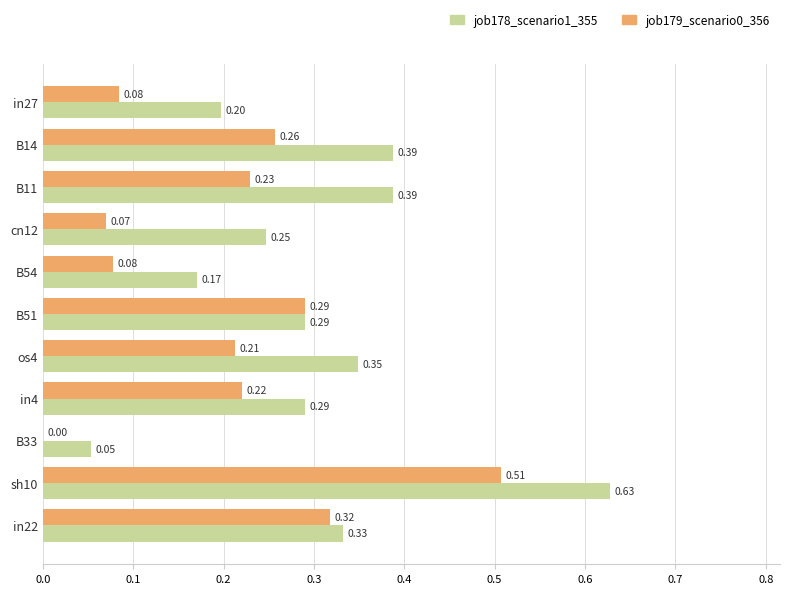

Which series has the largest total across all categories?

job178_scenario1_355